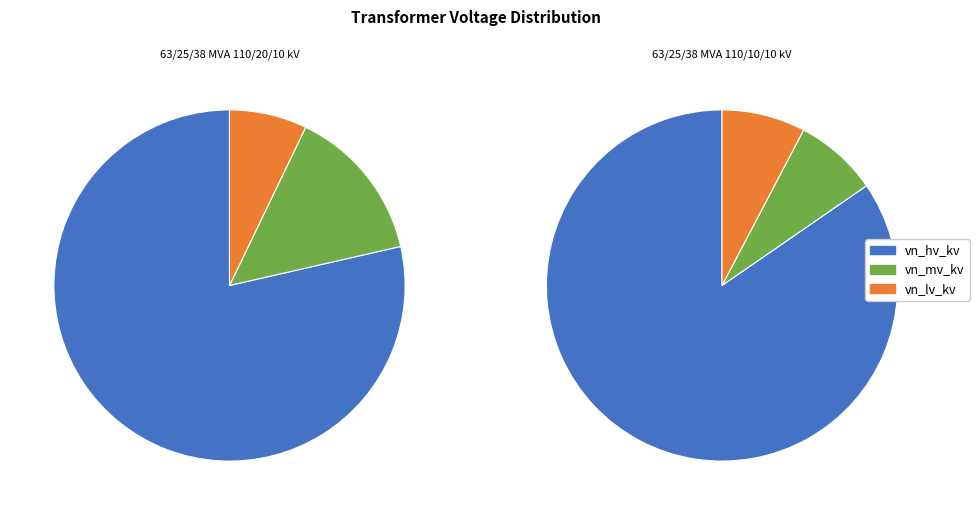

True or false: 63/25/38 MVA 110/10/10 kV accounts for 50% of the total.

True